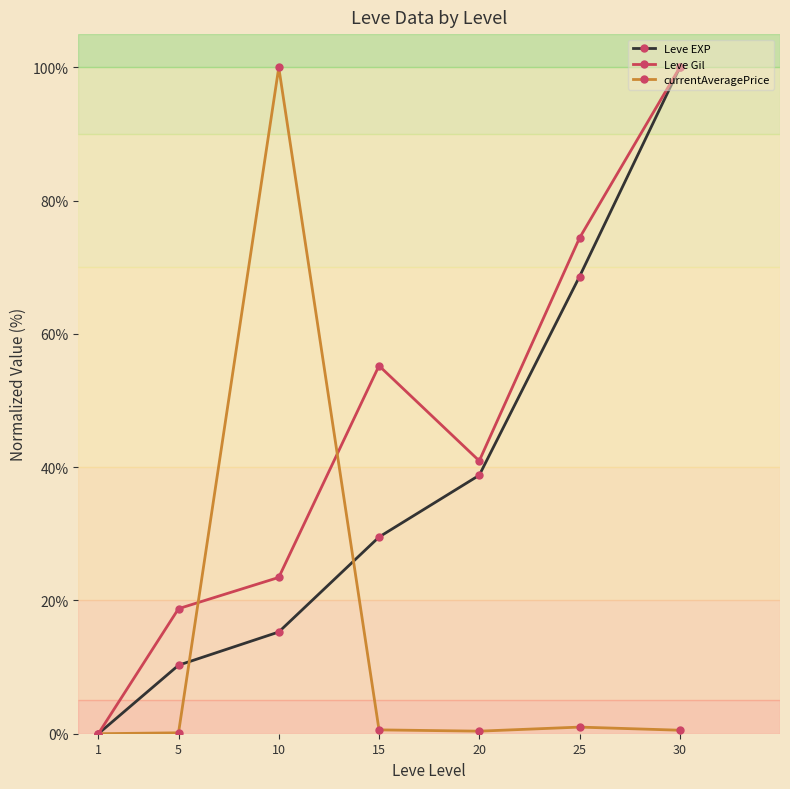

What is the value of the Leve Gil point at the 6th from the left?

74.4